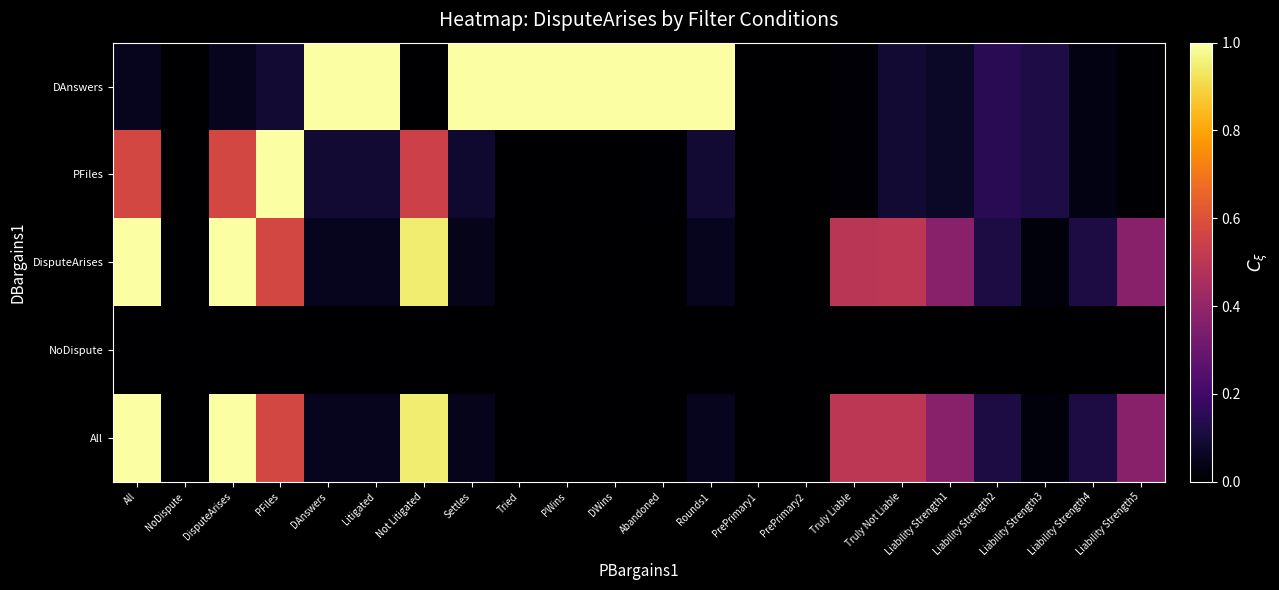

Reading left to right, list all the values displayed in this chart.

All: All=1.0	NoDispute=0.0	DisputeArises=1.0	PFiles=0.6	DAnswers=0.1	Litigated=0.1	Not Litigated=0.9	Settles=0.0	Tried=0.0	PWins=0.0	DWins=0.0	Abandoned=0.0	Rounds1=0.1	PrePrimary1=0.0	PrePrimary2=0.0	Truly Liable=0.5	Truly Not Liable=0.5	Liability Strength1=0.4	Liability Strength2=0.1	Liability Strength3=0.0	Liability Strength4=0.1	Liability Strength5=0.4
NoDispute: All=0.0	NoDispute=0.0	DisputeArises=0.0	PFiles=0.0	DAnswers=0.0	Litigated=0.0	Not Litigated=0.0	Settles=0.0	Tried=0.0	PWins=0.0	DWins=0.0	Abandoned=0.0	Rounds1=0.0	PrePrimary1=0.0	PrePrimary2=0.0	Truly Liable=0.0	Truly Not Liable=0.0	Liability Strength1=0.0	Liability Strength2=0.0	Liability Strength3=0.0	Liability Strength4=0.0	Liability Strength5=0.0
DisputeArises: All=1.0	NoDispute=0.0	DisputeArises=1.0	PFiles=0.6	DAnswers=0.1	Litigated=0.1	Not Litigated=0.9	Settles=0.0	Tried=0.0	PWins=0.0	DWins=0.0	Abandoned=0.0	Rounds1=0.1	PrePrimary1=0.0	PrePrimary2=0.0	Truly Liable=0.5	Truly Not Liable=0.5	Liability Strength1=0.4	Liability Strength2=0.1	Liability Strength3=0.0	Liability Strength4=0.1	Liability Strength5=0.4
PFiles: All=0.6	NoDispute=0.0	DisputeArises=0.6	PFiles=1.0	DAnswers=0.1	Litigated=0.1	Not Litigated=0.5	Settles=0.1	Tried=0.0	PWins=0.0	DWins=0.0	Abandoned=0.0	Rounds1=0.1	PrePrimary1=0.0	PrePrimary2=0.0	Truly Liable=0.0	Truly Not Liable=0.1	Liability Strength1=0.1	Liability Strength2=0.1	Liability Strength3=0.1	Liability Strength4=0.0	Liability Strength5=0.0
DAnswers: All=0.1	NoDispute=0.0	DisputeArises=0.1	PFiles=0.1	DAnswers=1.0	Litigated=1.0	Not Litigated=0.0	Settles=1.0	Tried=1.0	PWins=1.0	DWins=1.0	Abandoned=1.0	Rounds1=1.0	PrePrimary1=0.0	PrePrimary2=0.0	Truly Liable=0.0	Truly Not Liable=0.1	Liability Strength1=0.1	Liability Strength2=0.1	Liability Strength3=0.1	Liability Strength4=0.0	Liability Strength5=0.0